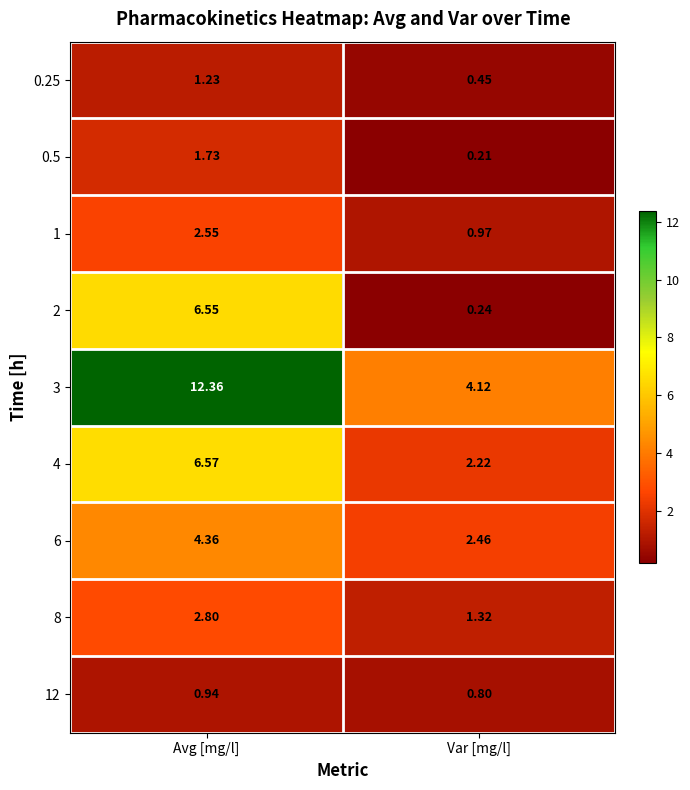

Which series changed the most between Avg [mg/l] and Var [mg/l]?

3